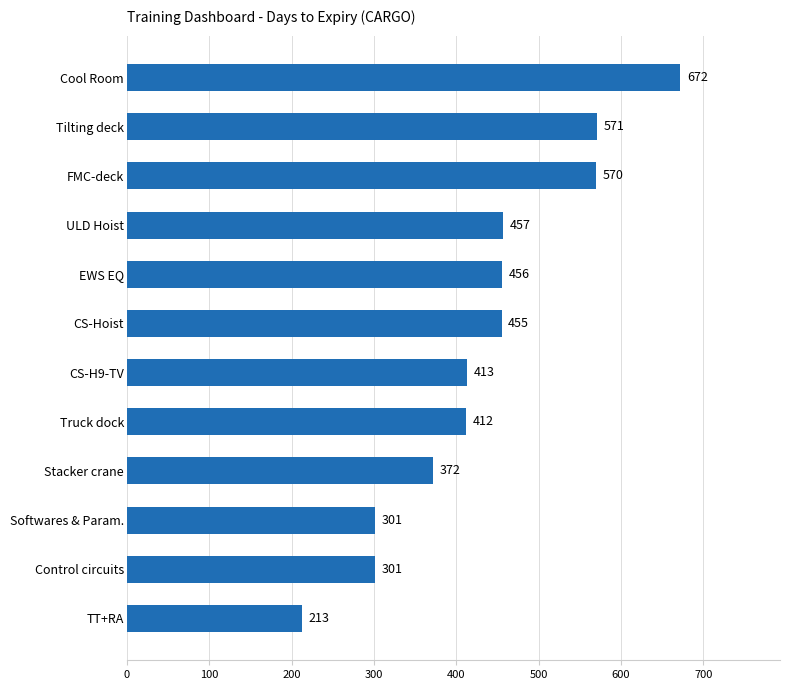

Reading top to bottom, transcribe all the data shown in this chart.

Cool Room=672	Tilting deck=571	FMC-deck=570	ULD Hoist=457	EWS EQ=456	CS-Hoist=455	CS-H9-TV=413	Truck dock=412	Stacker crane=372	Softwares & Param.=301	Control circuits=301	TT+RA=213